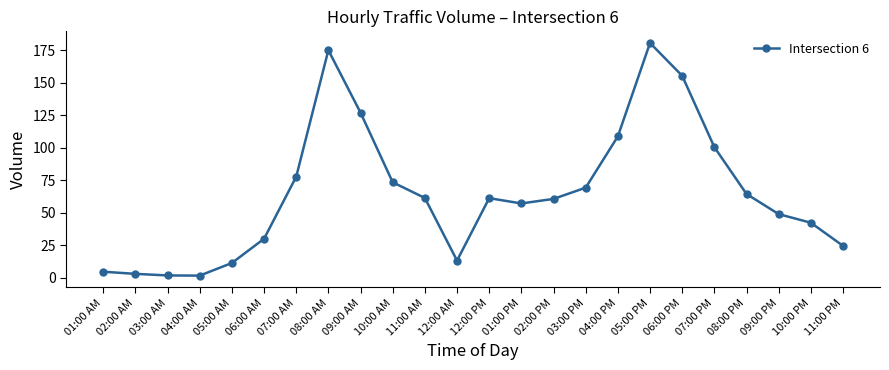

What is the label of the 17th point from the right?

08:00 AM